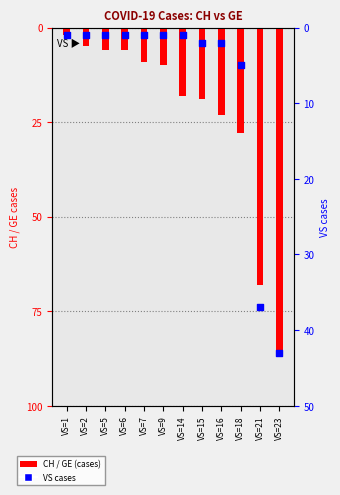

At how many categories does at least one series exceed -27?

11